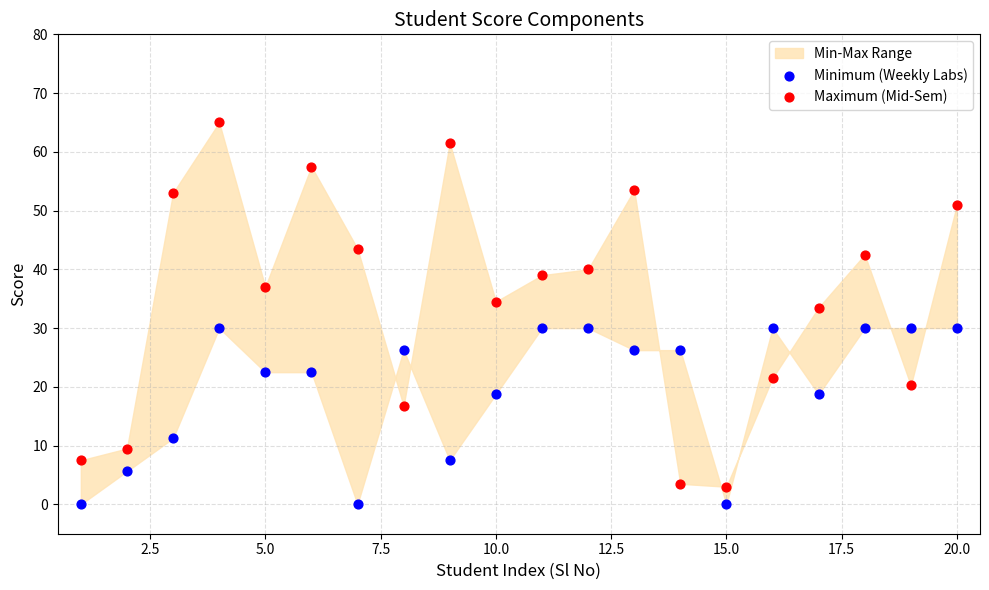

Which series contains the lowest Y value?

Minimum (Weekly Labs)